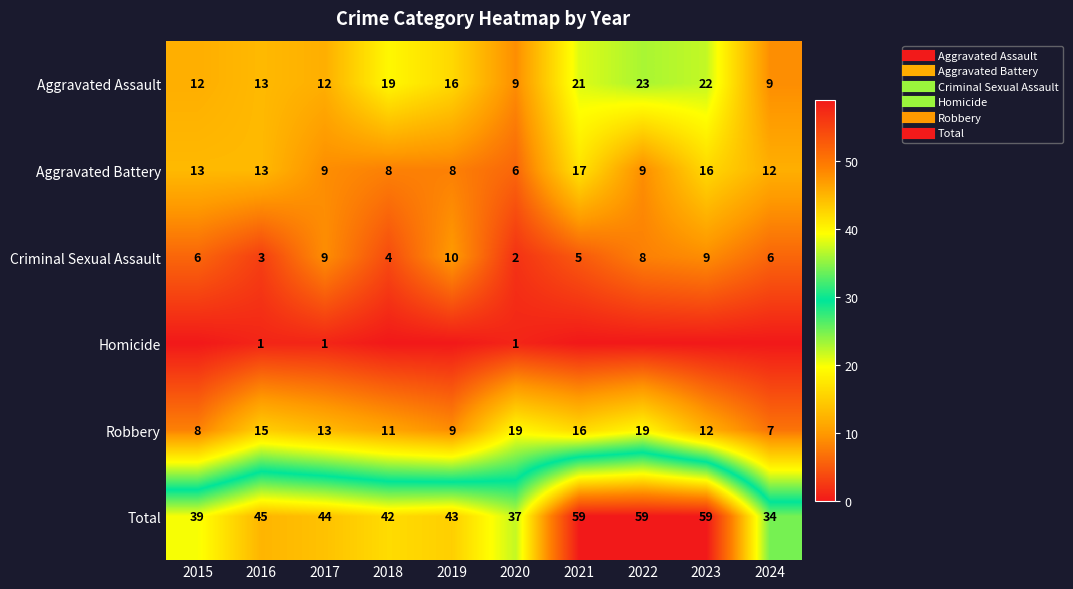

Rank the series by their maximum value, from lowest to highest.

Homicide, Criminal Sexual Assault, Aggravated Battery, Robbery, Aggravated Assault, Total